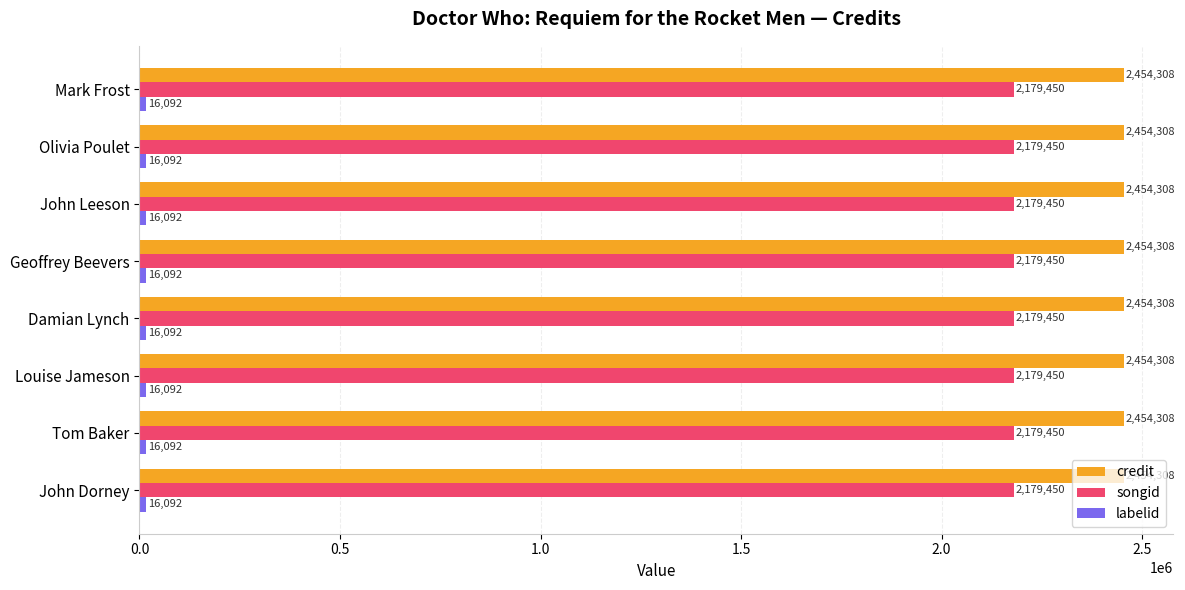

What is the minimum value shown in the chart?

16092